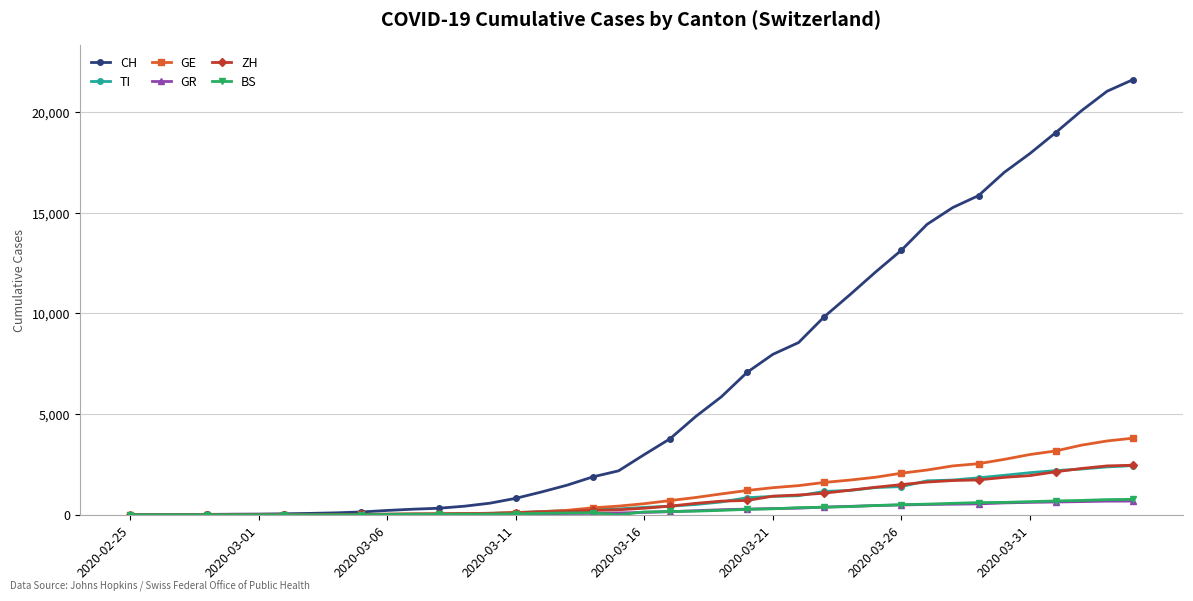

Which series has the largest range (max minus min)?

CH